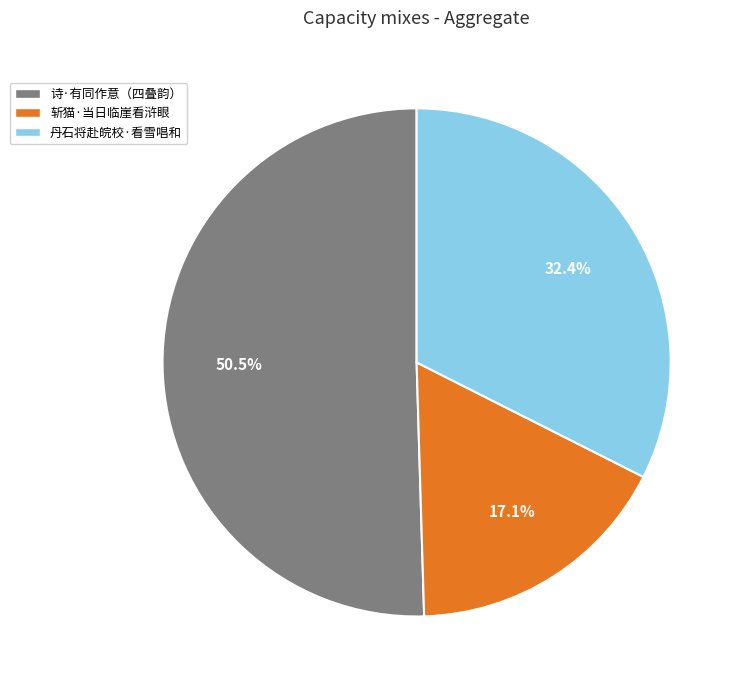

Which slice is the smallest?

斩猫·当日临崖看浒眼